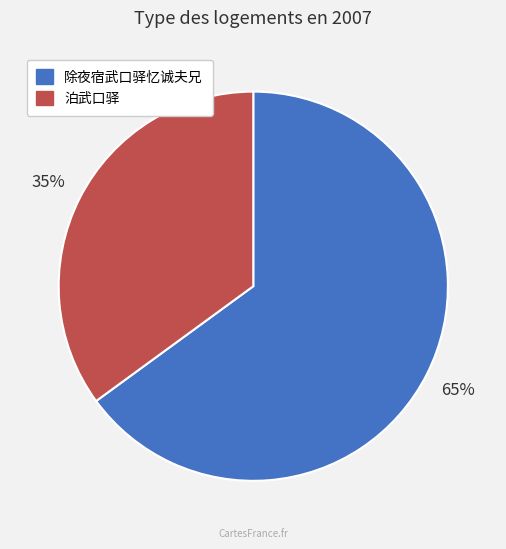

Count the number of slices in the pie.

2